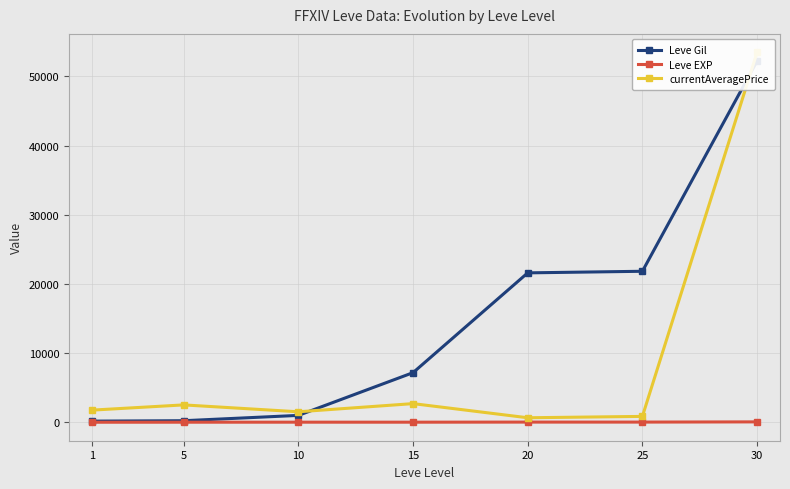

Which series has the largest range (max minus min)?

currentAveragePrice